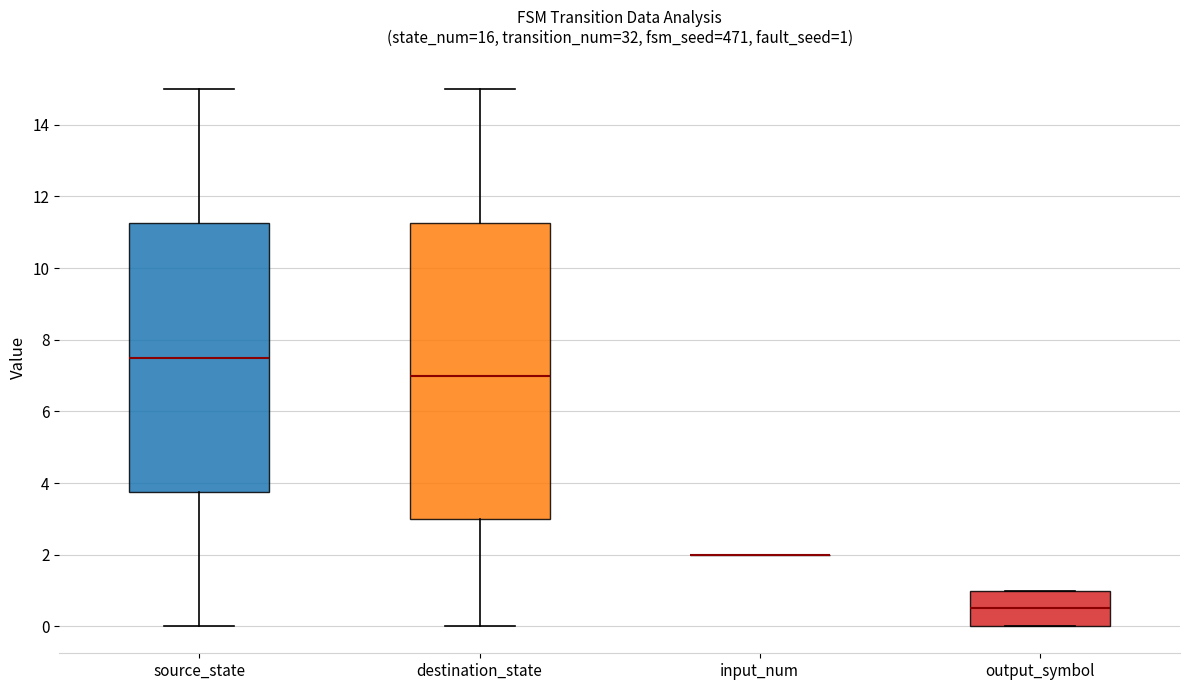

Which box is the tallest, from its lower edge to its upper edge?

destination_state